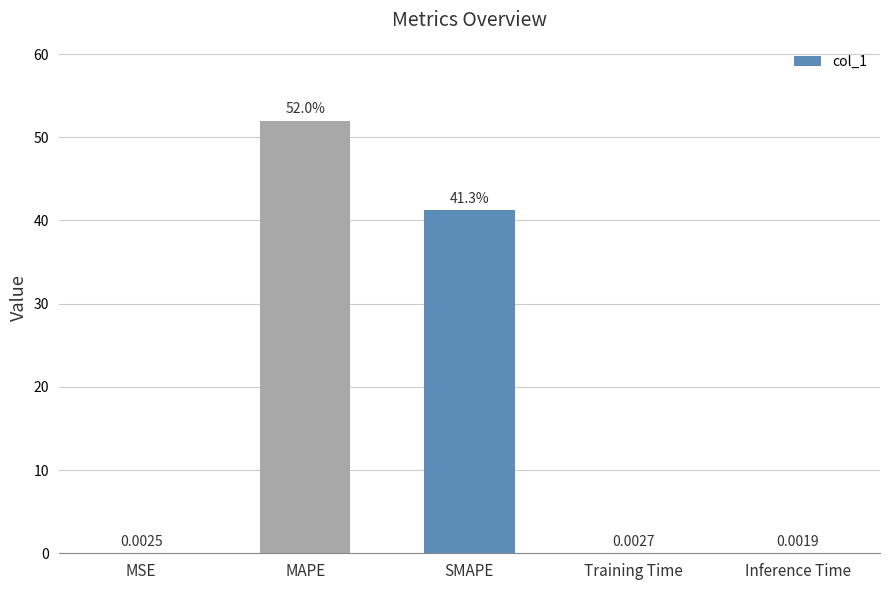

What is the sum of the values at SMAPE and MSE?

41.3